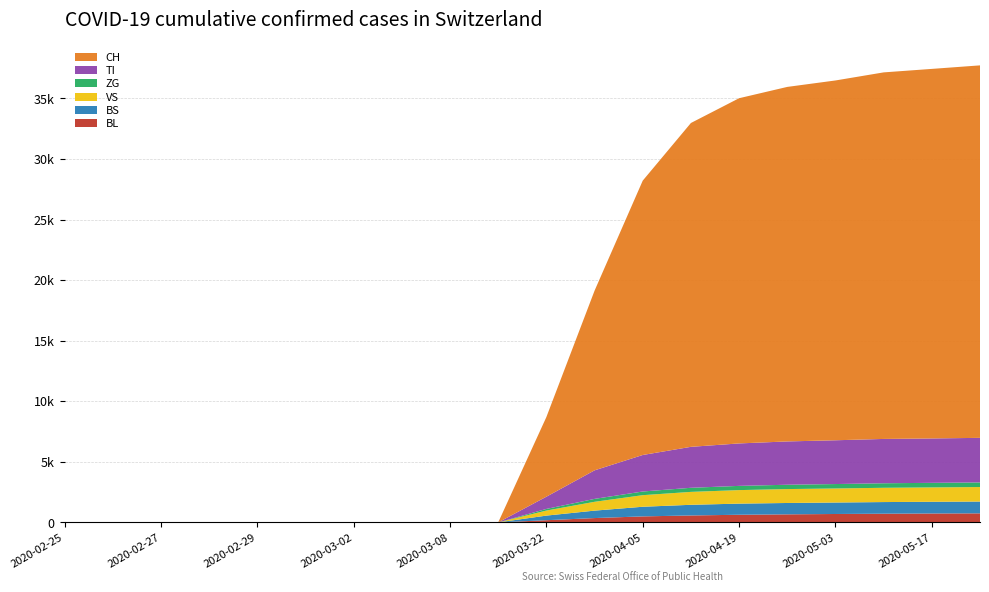

Reading right to left, list all the values displayed in this chart.

BL: 2020-05-24=748	2020-05-17=737	2020-05-10=719	2020-05-03=695	2020-04-26=666	2020-04-19=632	2020-04-12=574	2020-04-05=497	2020-03-29=359	2020-03-22=182	2020-03-15=0	2020-03-08=0	2020-03-03=0	2020-03-02=0	2020-03-01=0	2020-02-29=0	2020-02-28=0	2020-02-27=0	2020-02-26=0	2020-02-25=0
BS: 2020-05-24=975	2020-05-17=967	2020-05-10=961	2020-05-03=947	2020-04-26=938	2020-04-19=919	2020-04-12=880	2020-04-05=796	2020-03-29=614	2020-03-22=380	2020-03-15=0	2020-03-08=0	2020-03-03=0	2020-03-02=0	2020-03-01=0	2020-02-29=0	2020-02-28=0	2020-02-27=0	2020-02-26=0	2020-02-25=0
VS: 2020-05-24=1197	2020-05-17=1185	2020-05-10=1178	2020-05-03=1160	2020-04-26=1148	2020-04-19=1116	2020-04-12=1066	2020-04-05=956	2020-03-29=728	2020-03-22=416	2020-03-15=0	2020-03-08=0	2020-03-03=3	2020-03-02=3	2020-03-01=3	2020-02-29=3	2020-02-28=3	2020-02-27=0	2020-02-26=0	2020-02-25=0
ZG: 2020-05-24=382	2020-05-17=378	2020-05-10=374	2020-05-03=365	2020-04-26=358	2020-04-19=349	2020-04-12=338	2020-04-05=303	2020-03-29=241	2020-03-22=135	2020-03-15=0	2020-03-08=0	2020-03-03=0	2020-03-02=0	2020-03-01=0	2020-02-29=0	2020-02-28=0	2020-02-27=0	2020-02-26=0	2020-02-25=0
TI: 2020-05-24=3679	2020-05-17=3664	2020-05-10=3659	2020-05-03=3614	2020-04-26=3575	2020-04-19=3504	2020-04-12=3381	2020-04-05=3014	2020-03-29=2356	2020-03-22=1009	2020-03-15=0	2020-03-08=0	2020-03-03=0	2020-03-02=0	2020-03-01=0	2020-02-29=0	2020-02-28=0	2020-02-27=0	2020-02-26=0	2020-02-25=0
CH: 2020-05-24=30746	2020-05-17=30505	2020-05-10=30257	2020-05-03=29700	2020-04-26=29264	2020-04-19=28496	2020-04-12=26732	2020-04-05=22646	2020-03-29=14829	2020-03-22=6575	2020-03-15=0	2020-03-08=0	2020-03-03=0	2020-03-02=0	2020-03-01=0	2020-02-29=0	2020-02-28=0	2020-02-27=0	2020-02-26=0	2020-02-25=0